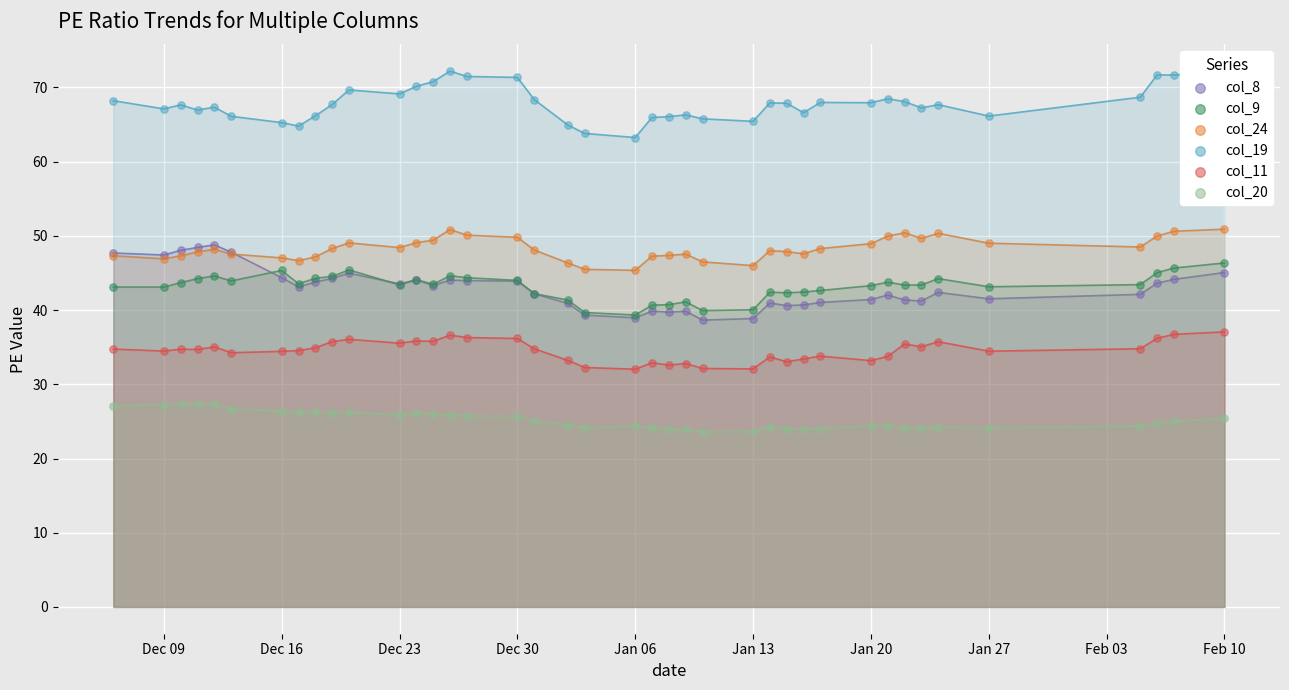

At which category is the sum across all series the highest?

Feb 10